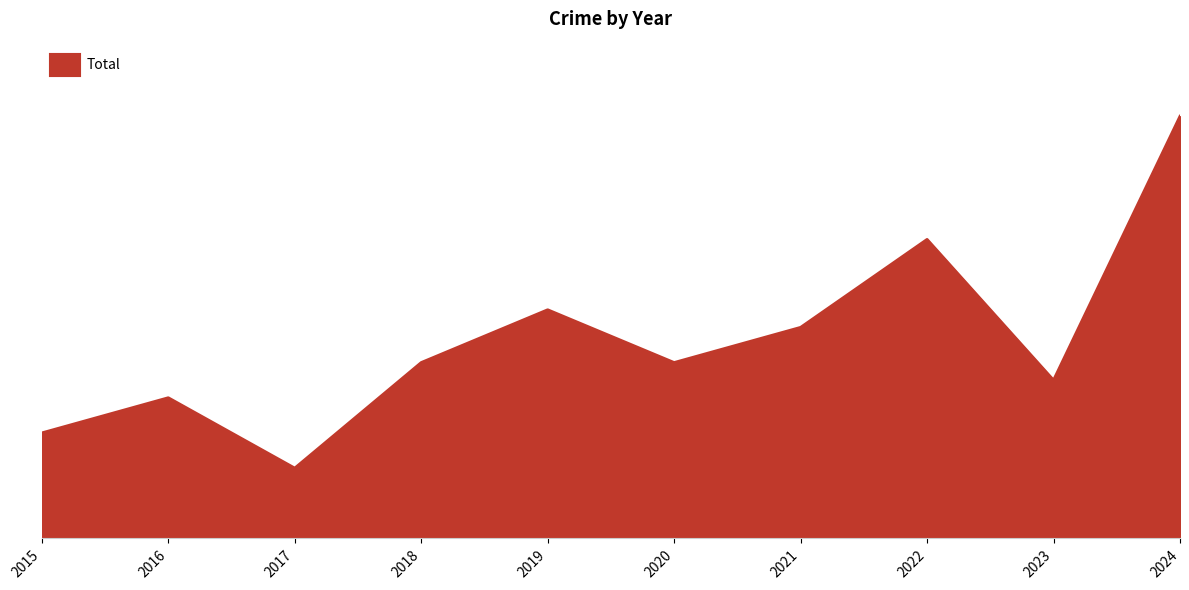

Where is the first local maximum?

2016